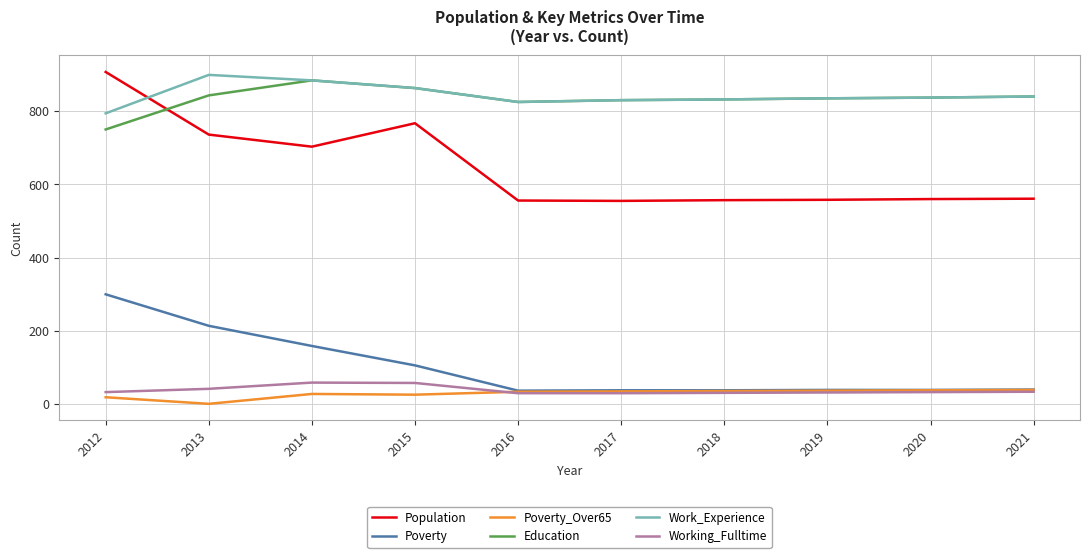

What are all the series names shown in the legend?

Population, Poverty, Poverty_Over65, Education, Work_Experience, Working_Fulltime